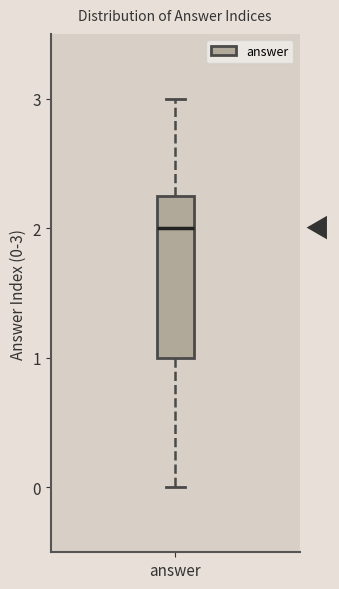

Read this box plot against the y-axis: the position of the median line, the range covered by the box, and the ends of both whiskers. The values are not printed on the chart, so give them approximately, as read against the axis.

median 2.0, box 1.0 to 2.3, whiskers 0.0 to 3.0